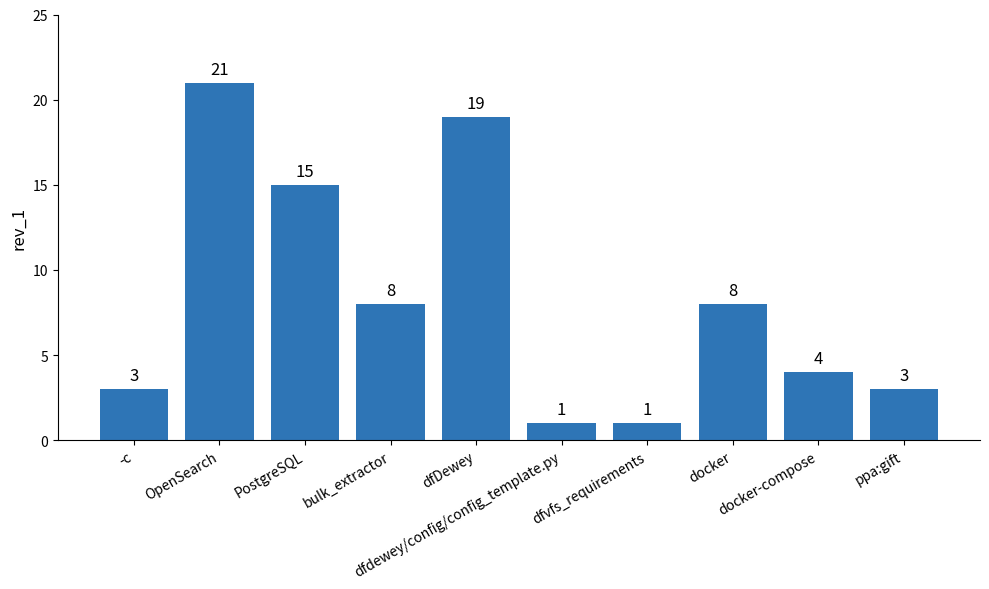

Reading right to left, what are all the values shown in this chart?

ppa:gift=3	docker-compose=4	docker=8	dfvfs_requirements=1	dfdewey/config/config_template.py=1	dfDewey=19	bulk_extractor=8	PostgreSQL=15	OpenSearch=21	-c=3